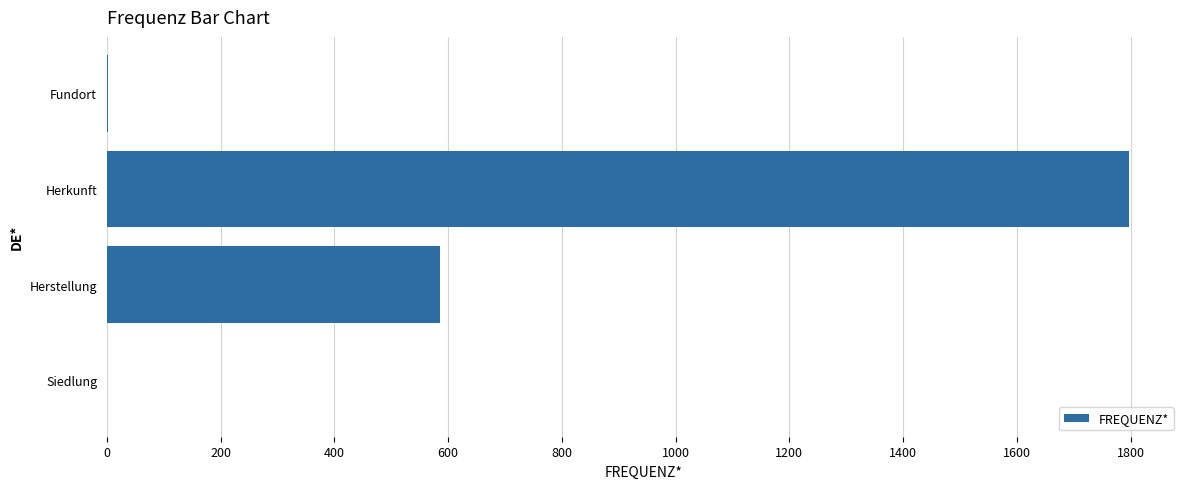

The chart shows a value of 586 at Herstellung. True or false?

True